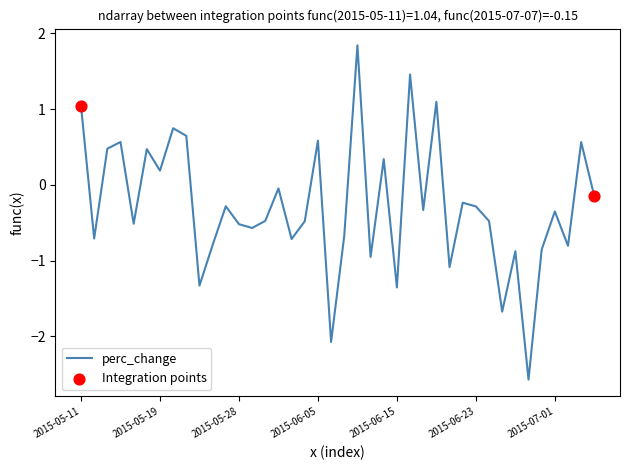

What is the difference between the maximum and minimum values?

4.4